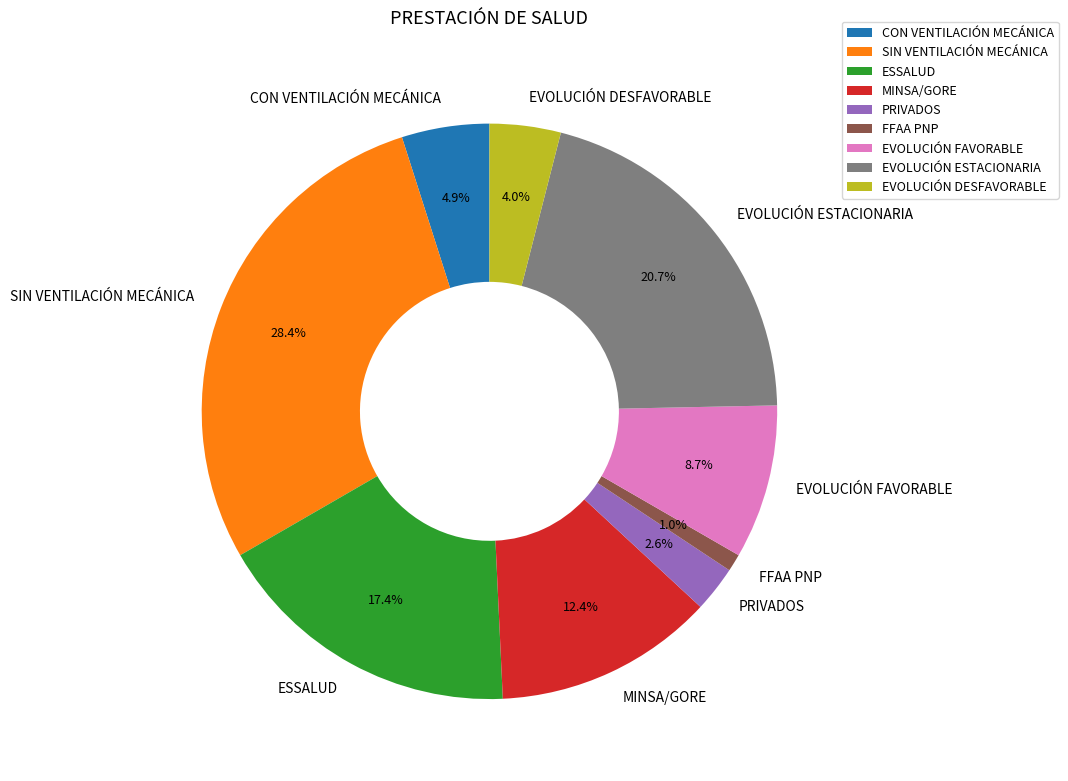

Which category has the biggest portion of the pie?

SIN VENTILACIÓN MECÁNICA